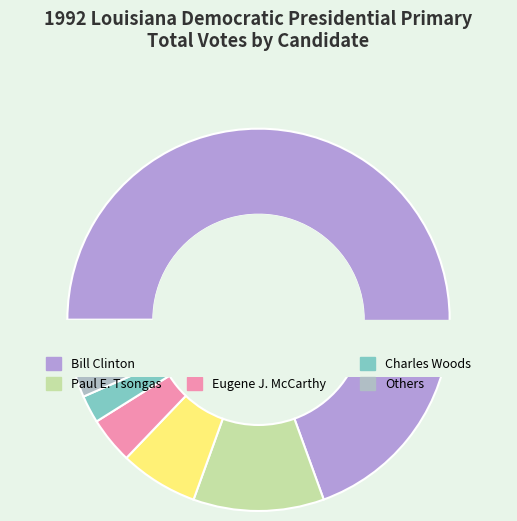

To the nearest percent, what percentage of the pie is Bob Kerrey?

1%